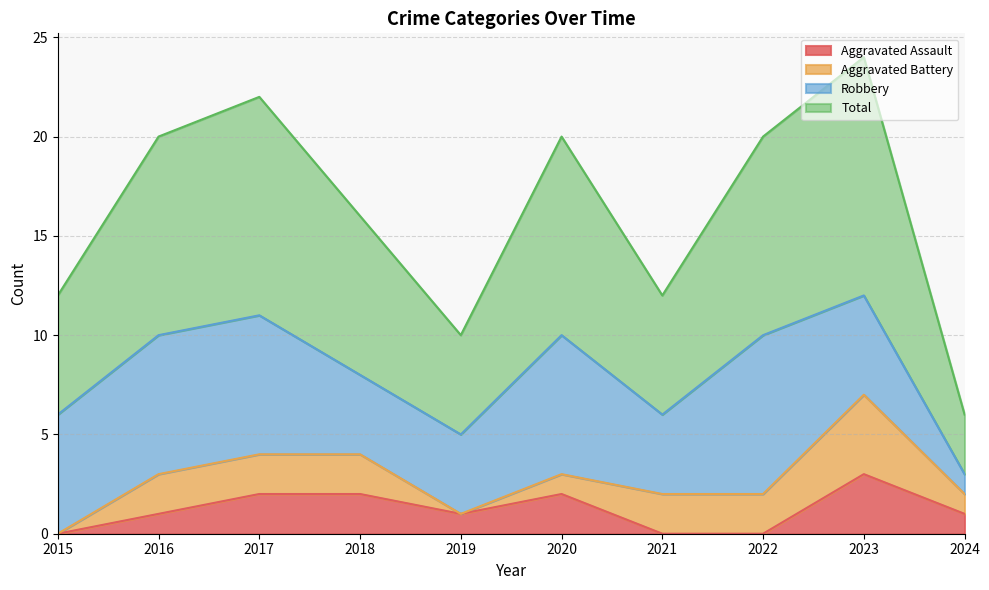

What is the maximum value shown in the chart?

12